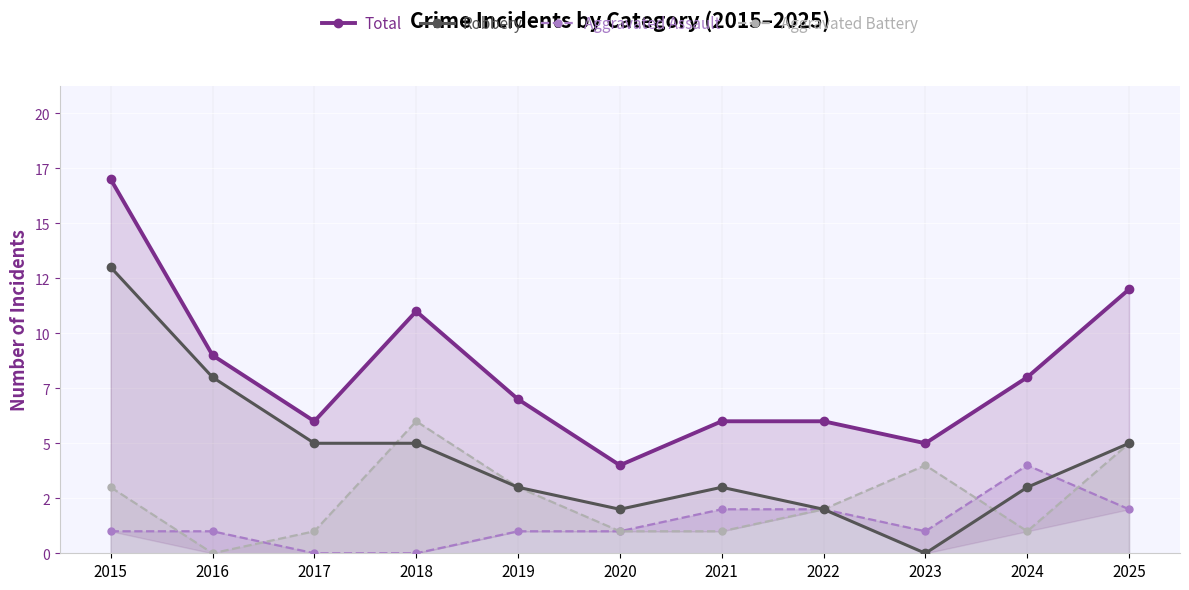

What is the spread (max minus min) of values at 2018?

11